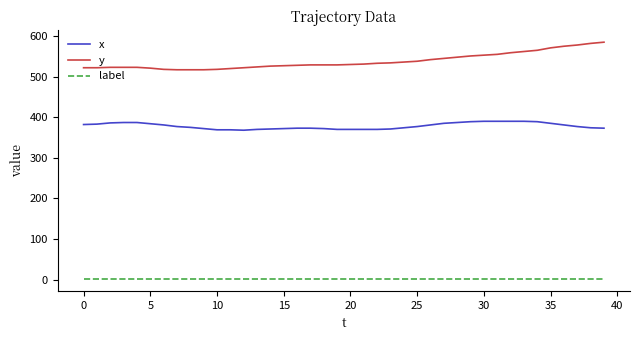

List the series in order of their overall mean, highest first.

y, x, label